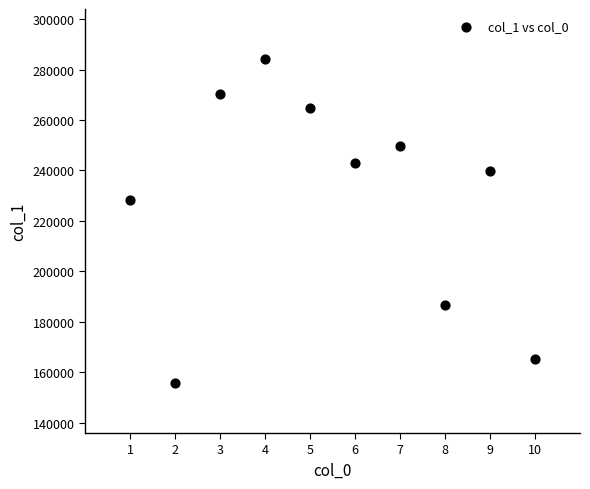

What Y value in the scatter plot is closest to 219941?

228351